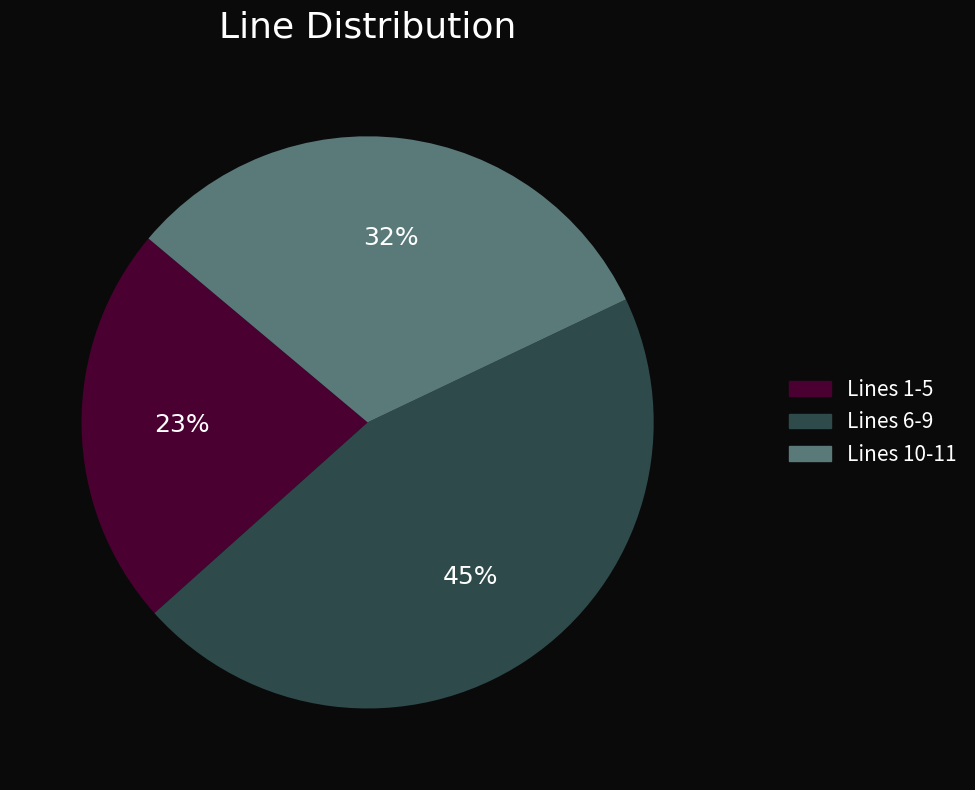

What percentage is the Lines 6-9 slice, to the nearest percent?

45%